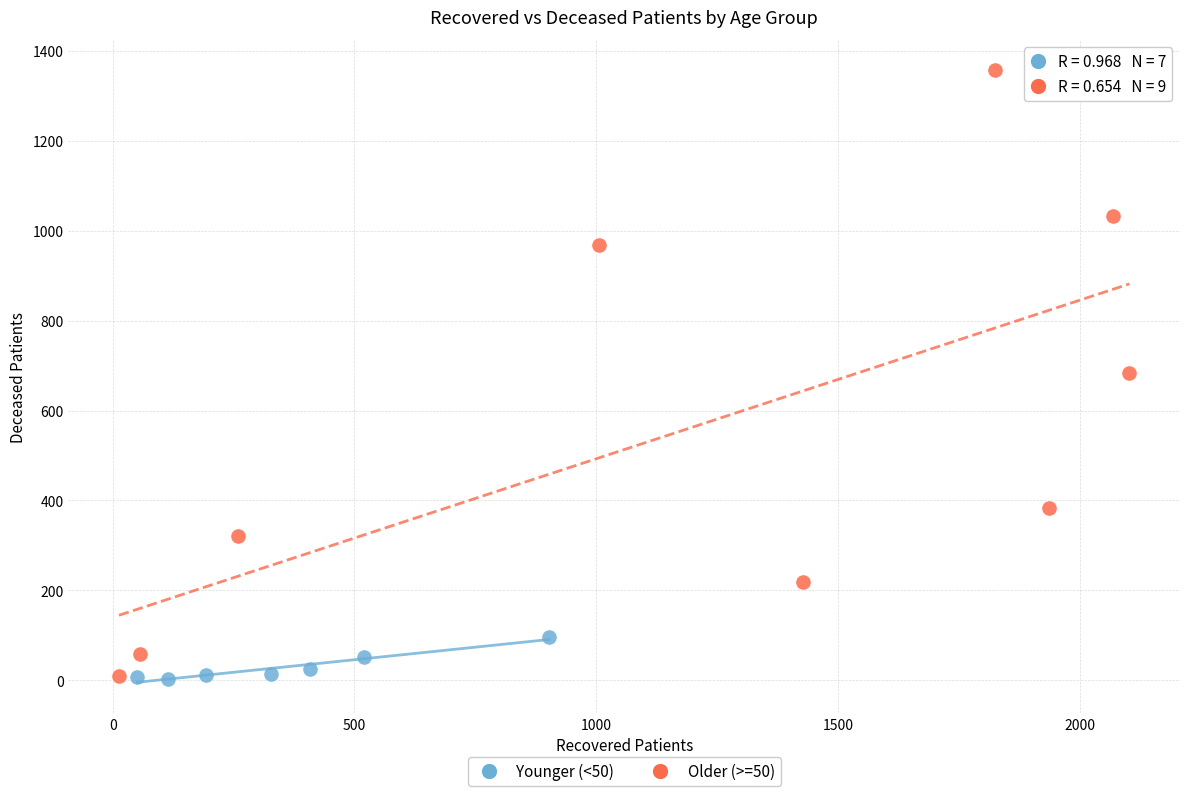

Which series has the widest spread of Y values?

Older (>=50)